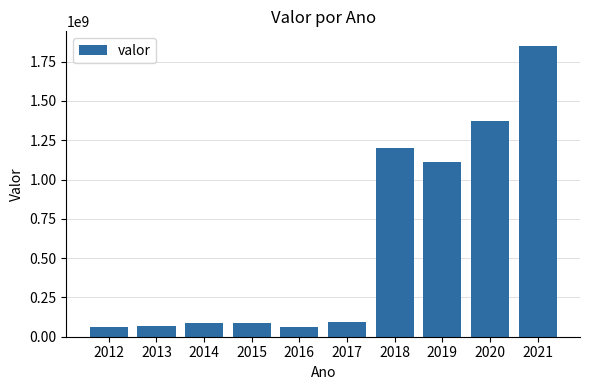

The value at 2021 is 3084536761. True or false?

False